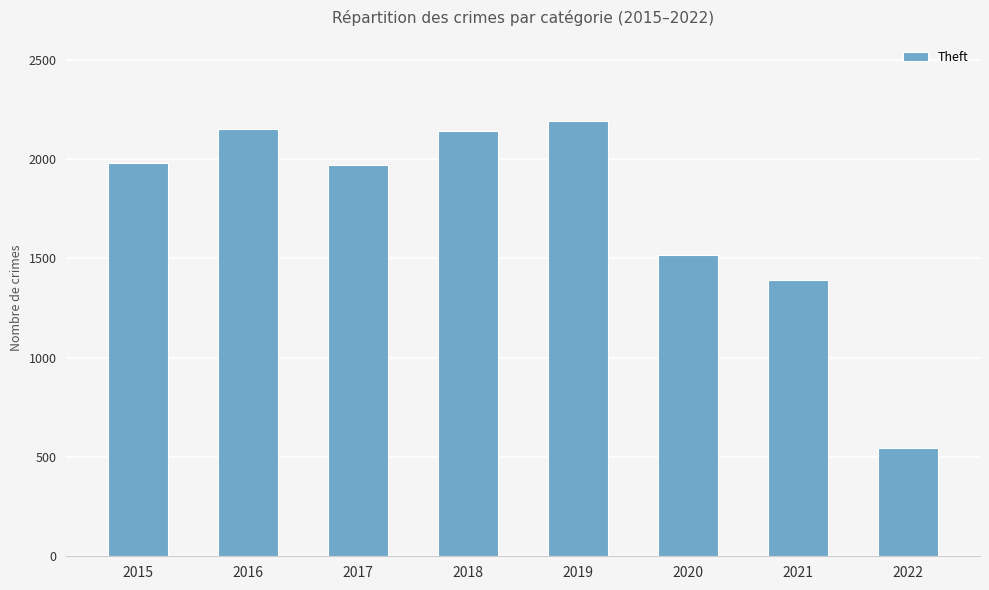

How many values are below 1981?

4